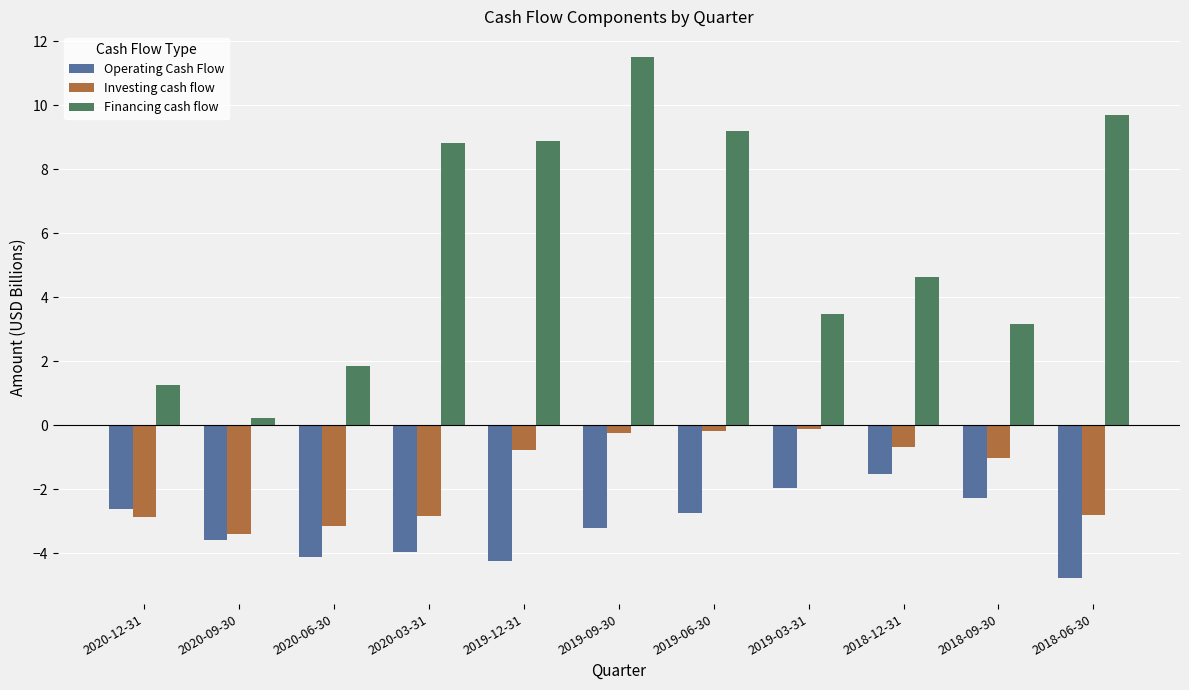

List the series in order of their overall mean, lowest first.

Operating Cash Flow, Investing cash flow, Financing cash flow